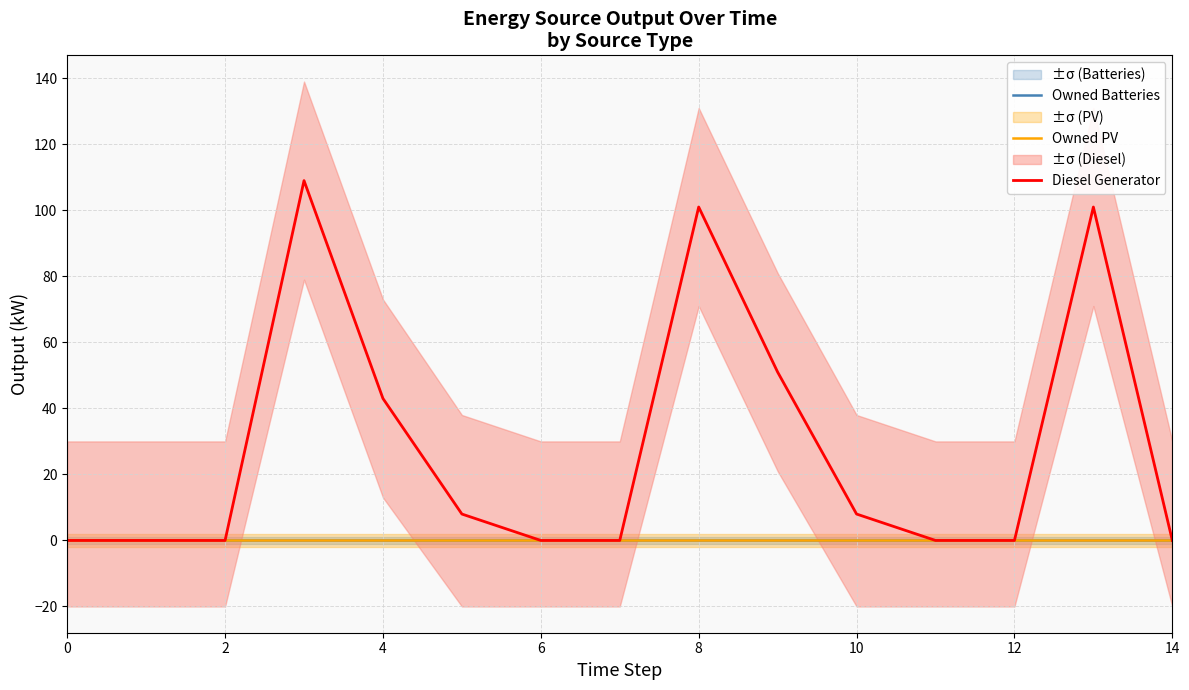

Rank the series by their maximum value, from highest to lowest.

Diesel Generator, Owned Batteries, Owned PV